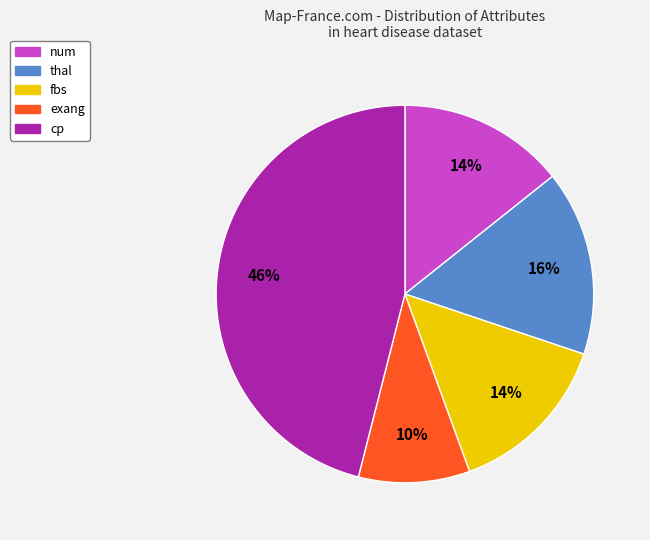

Which slice is the largest?

cp